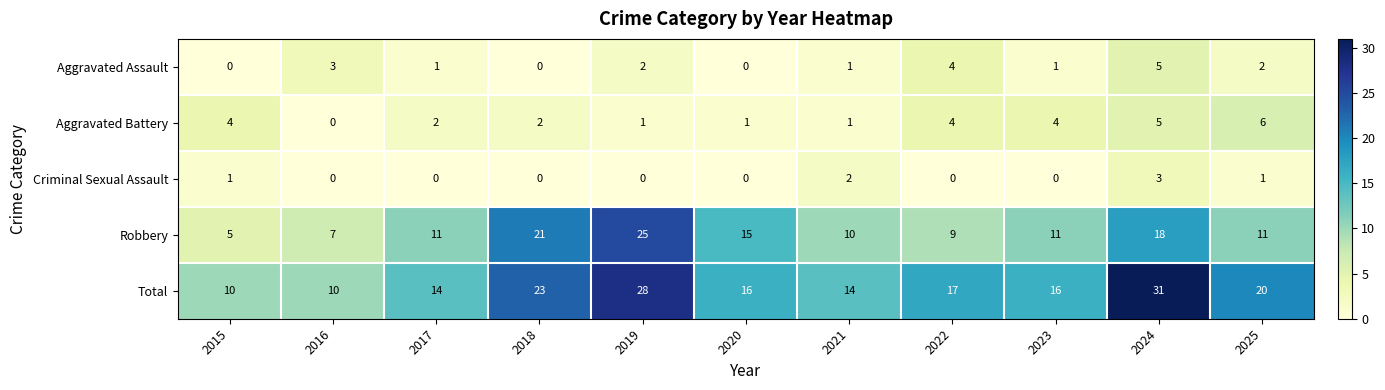

Which series has the largest range (max minus min)?

Total